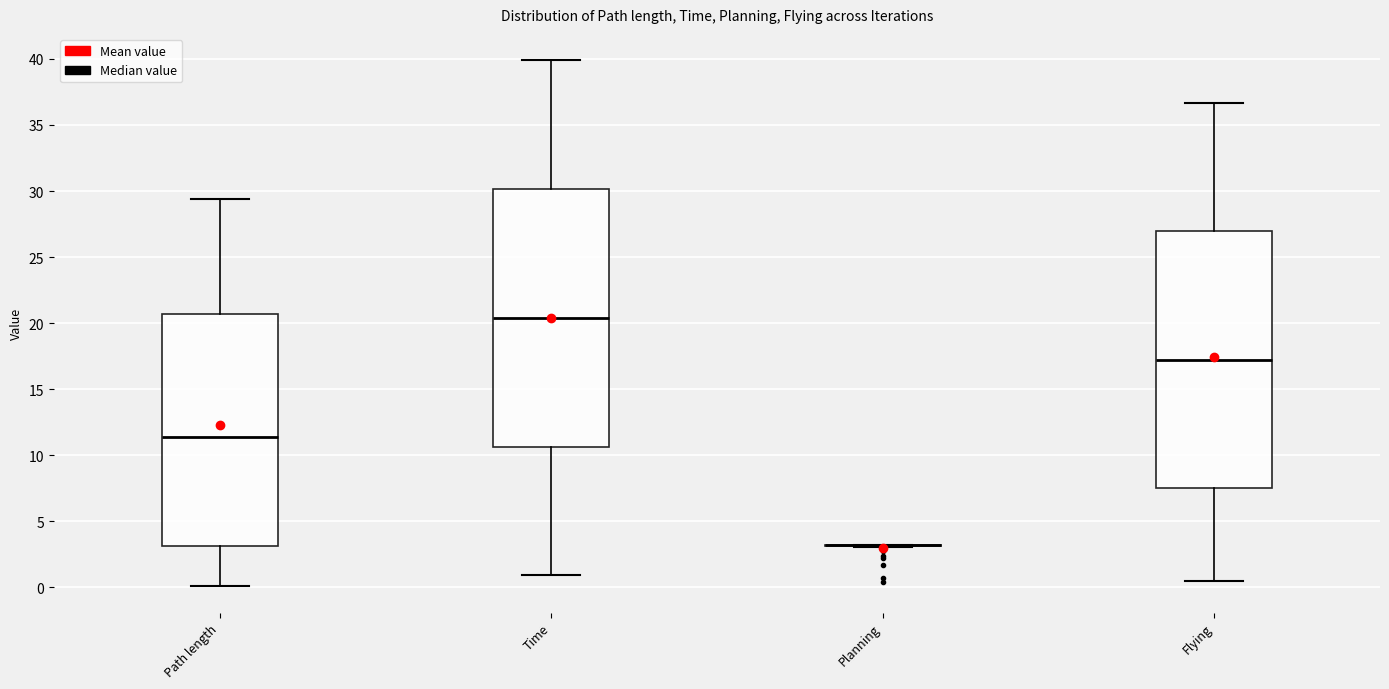

Reading left to right, transcribe this box plot: for each box, give where its median line is, the range the box spans, and where its two whiskers end, as read against the y-axis. The values are not printed on the chart, so give them approximately, as read against the axis.

Path length: median 11.5, box 3.0 to 20.5, whiskers 0.0 to 29.5
Time: median 20.5, box 10.5 to 30.0, whiskers 1.0 to 40.0
Planning: box collapsed to a line at 3.0, whiskers 3.0 to 3.0
Flying: median 17.0, box 7.5 to 27.0, whiskers 0.5 to 36.5